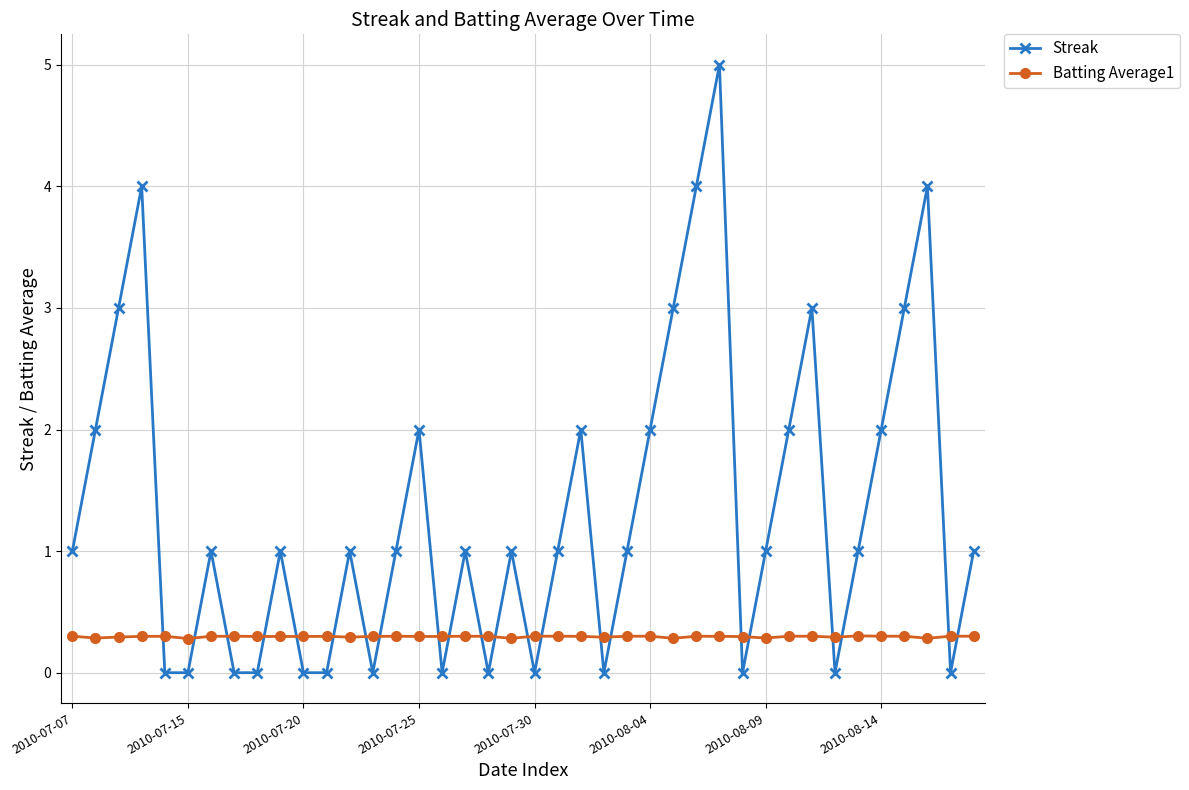

What is the highest value of the Batting Average1 series?

0.3